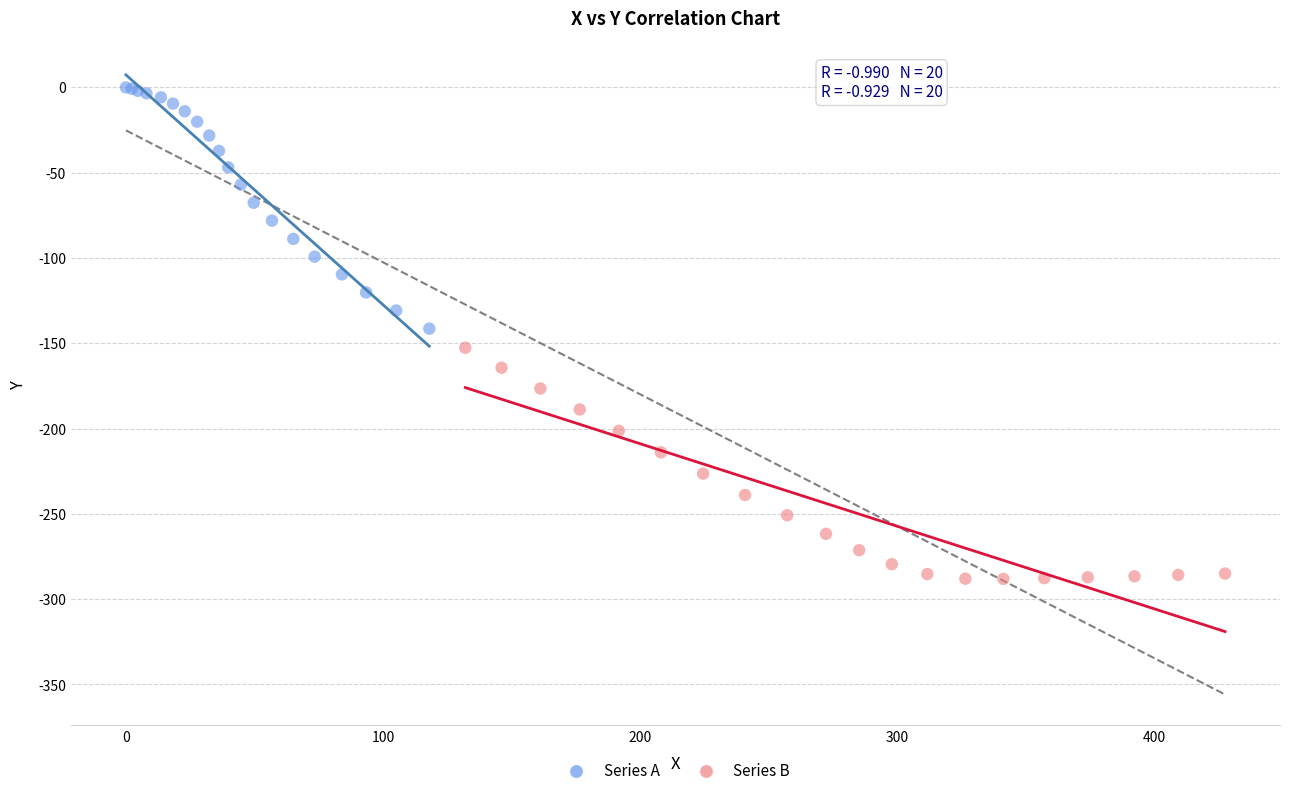

Which series contains the lowest Y value?

Series B